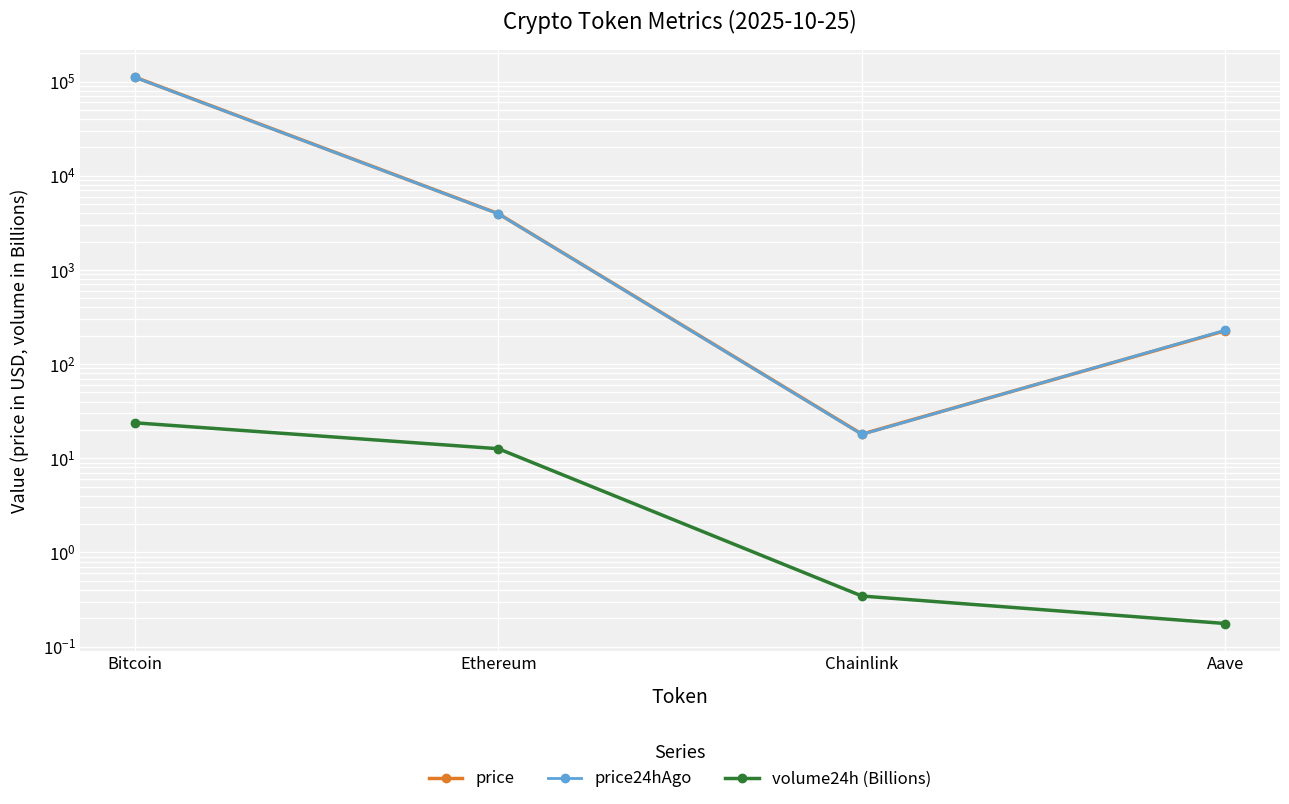

True or false: volume24h (Billions) has a value of 0.1 at Aave.

False